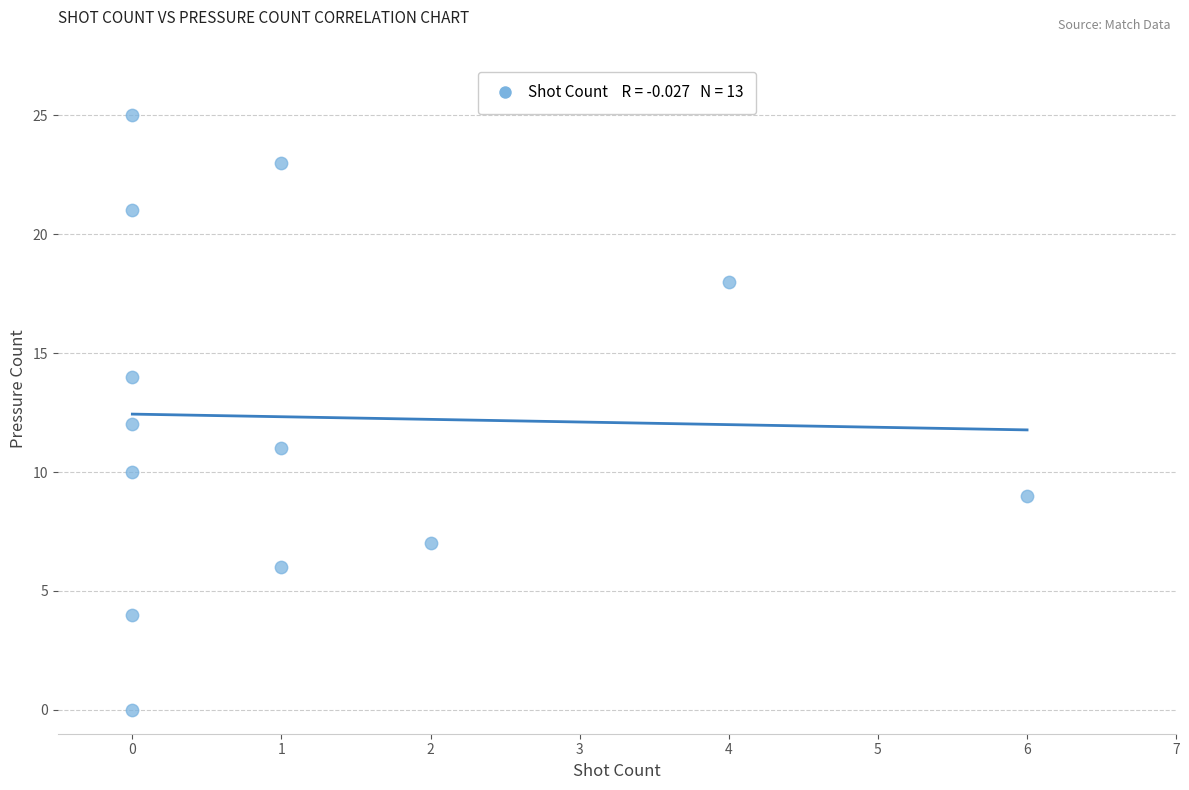

What is the range of Y values (max minus min)?

25